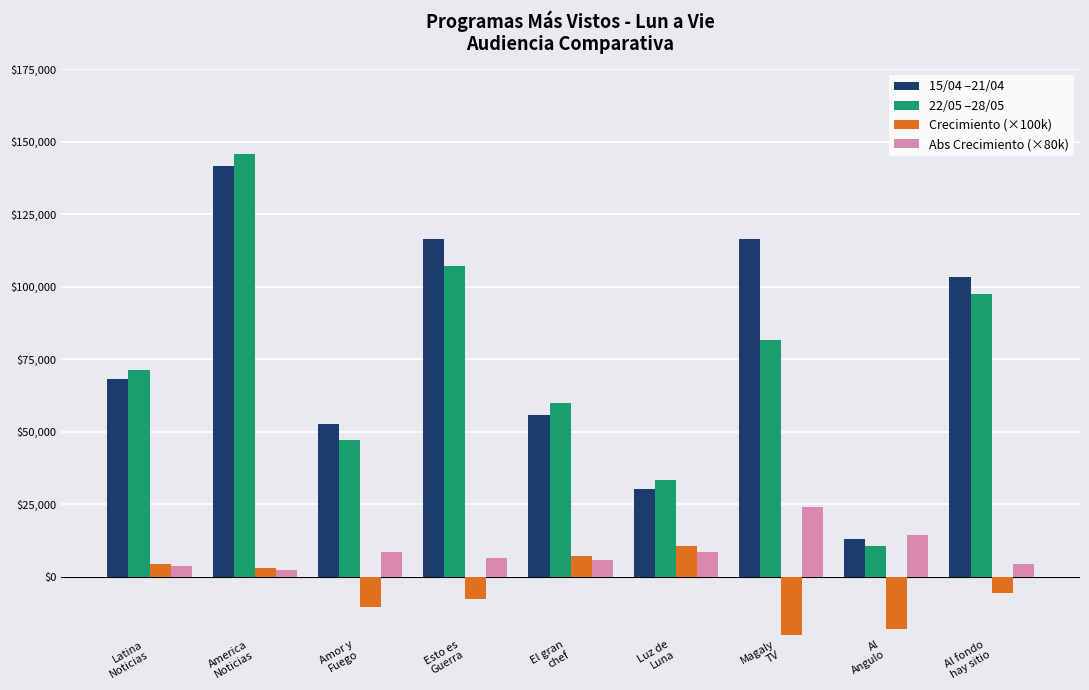

What is the label of the 5th bar from the right?

El gran
chef